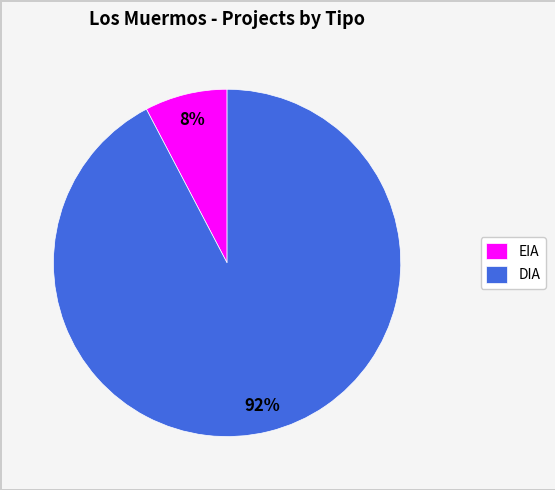

To the nearest percent, what is the combined percentage of EIA and DIA?

100%